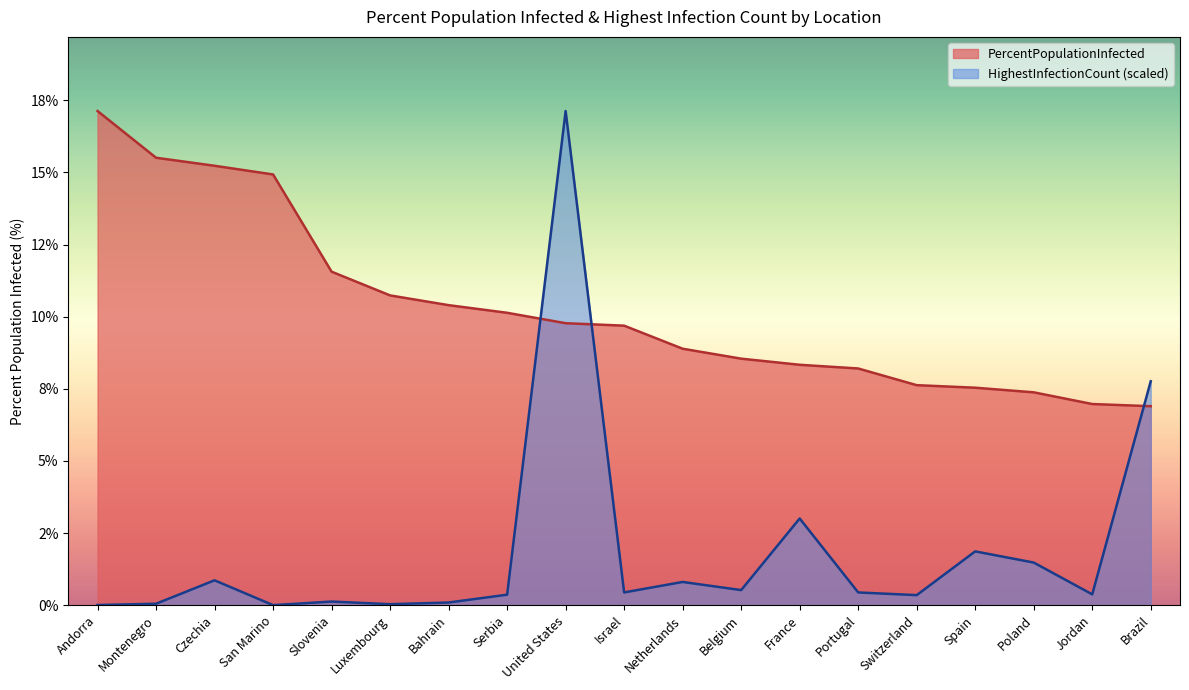

What is the difference between the second highest and minimum values in the HighestInfectionCount series?

7.8